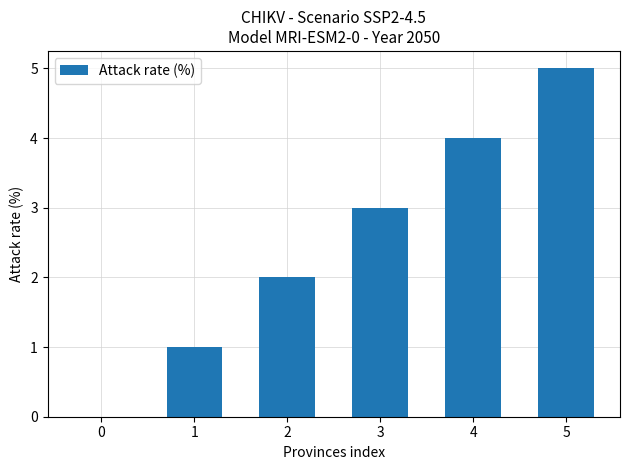

True or false: the data shows 4 at 4.

True